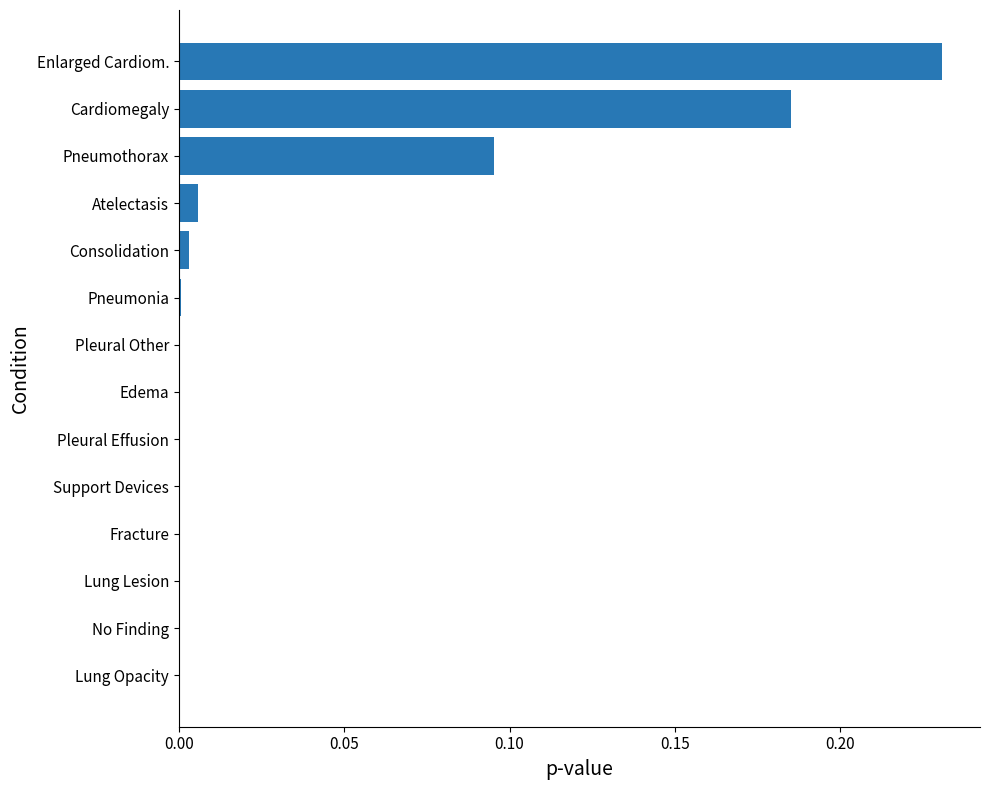

At which category does the chart reach its peak across all series?

Enlarged Cardiom.